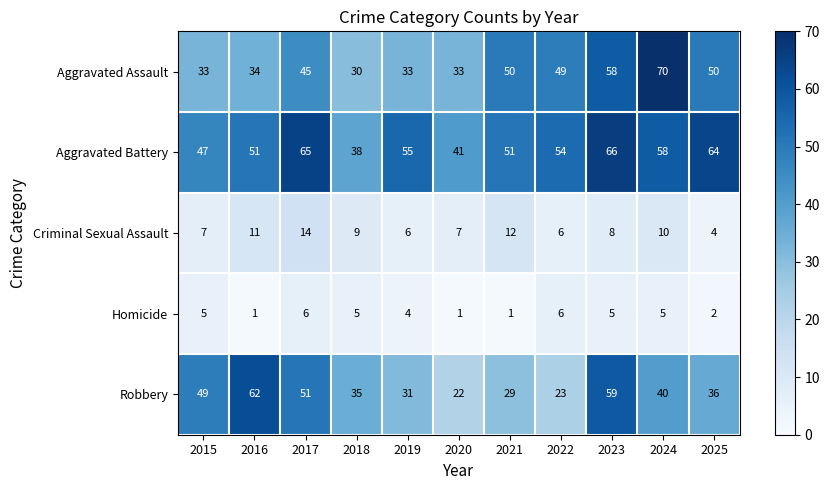

What is the sum of the Aggravated Assault values at 2018 and 2021?

80